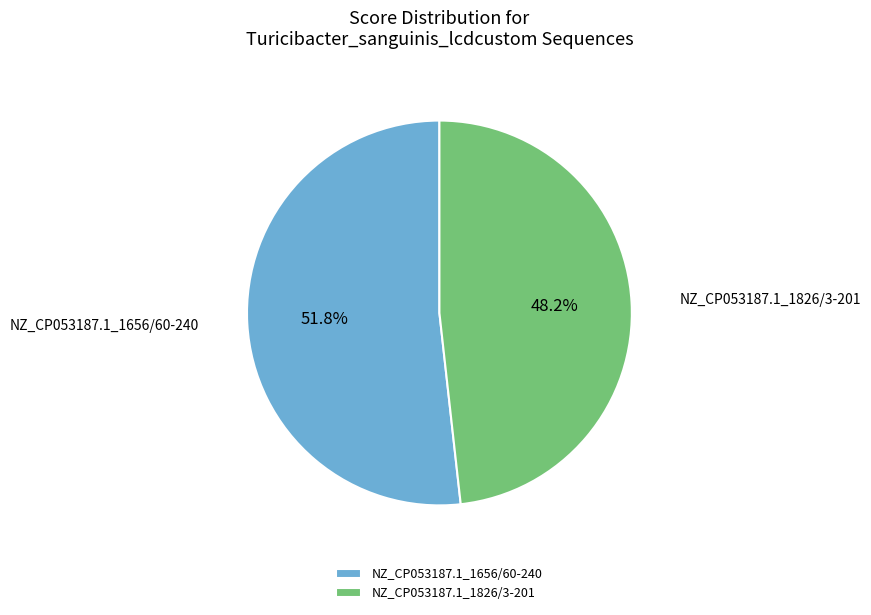

Do NZ_CP053187.1_1656/60-240 and NZ_CP053187.1_1826/3-201 together represent more than half of the pie?

Yes